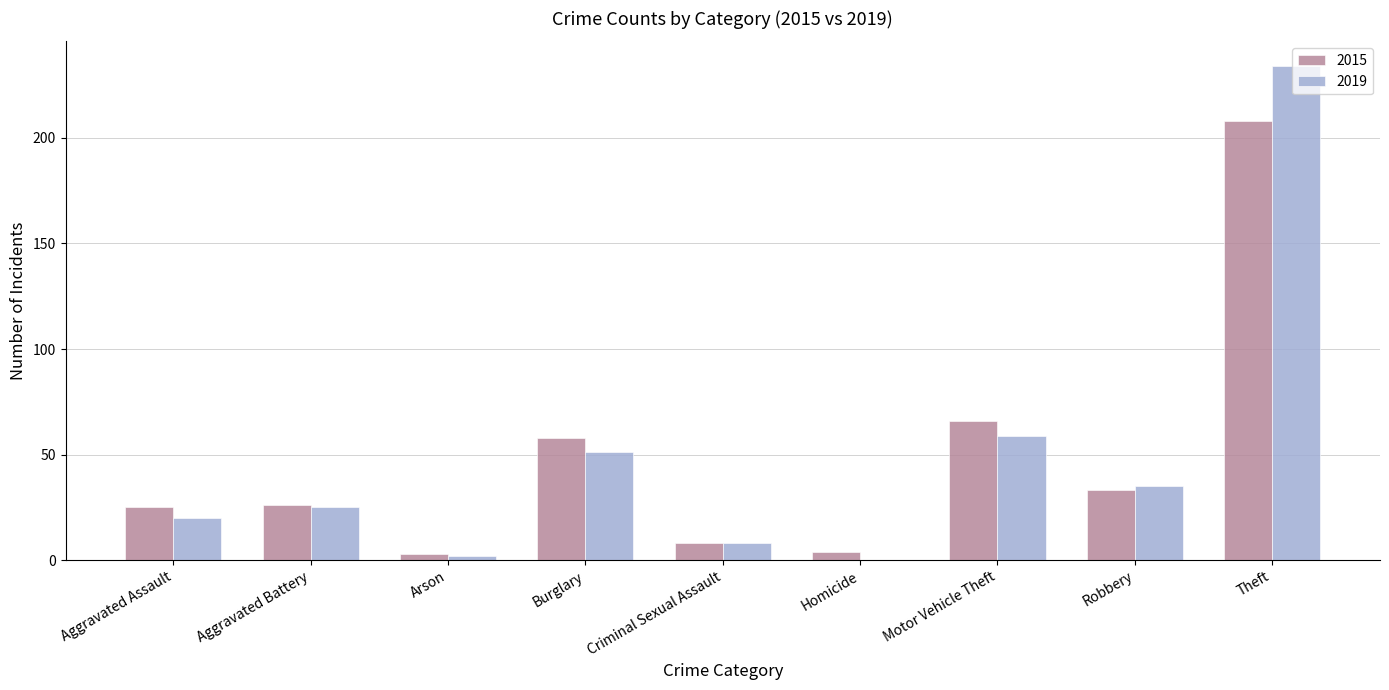

How many positive values does the 2019 series have?

8